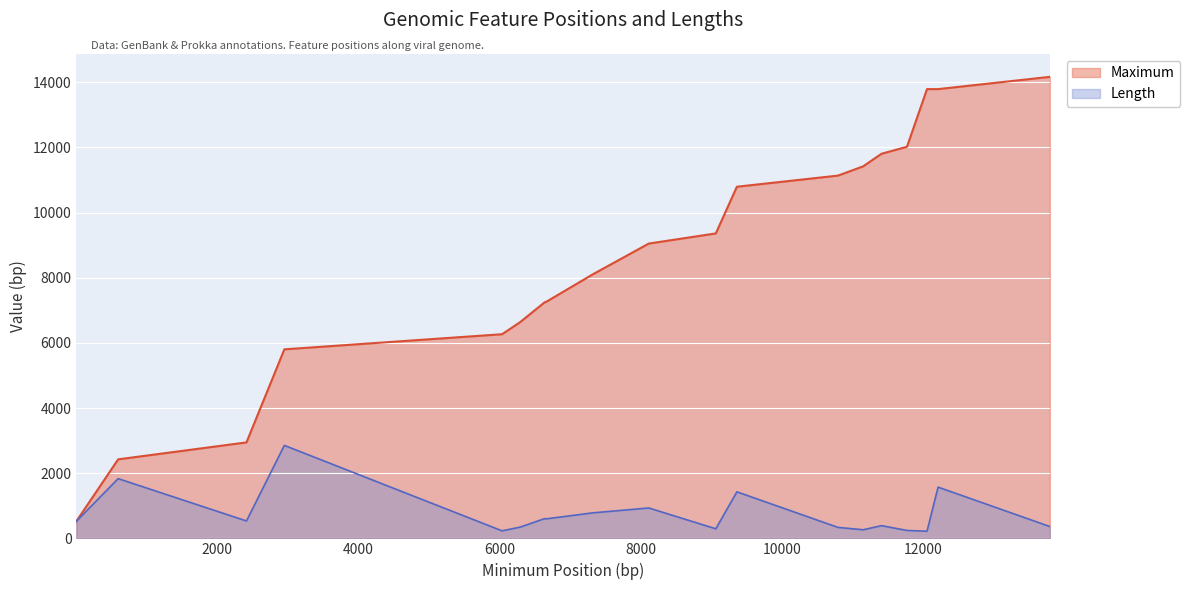

True or false: Length and Maximum intersect in this chart.

False